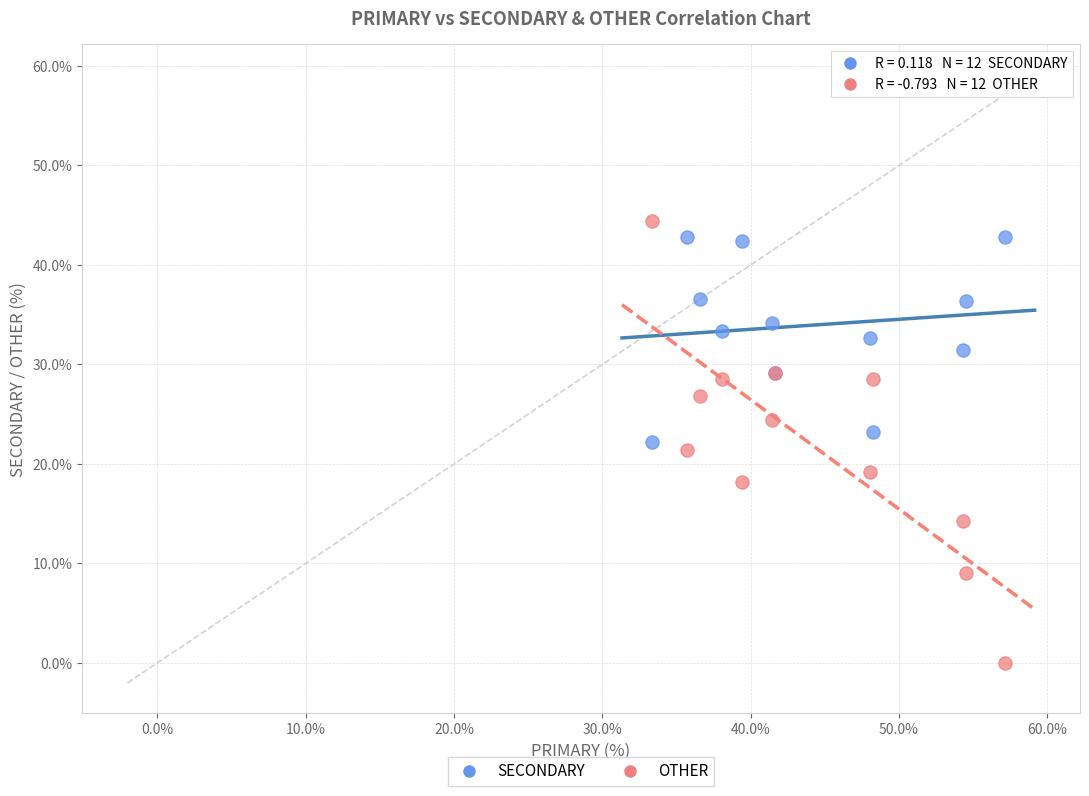

Which series reaches the minimum Y coordinate?

OTHER